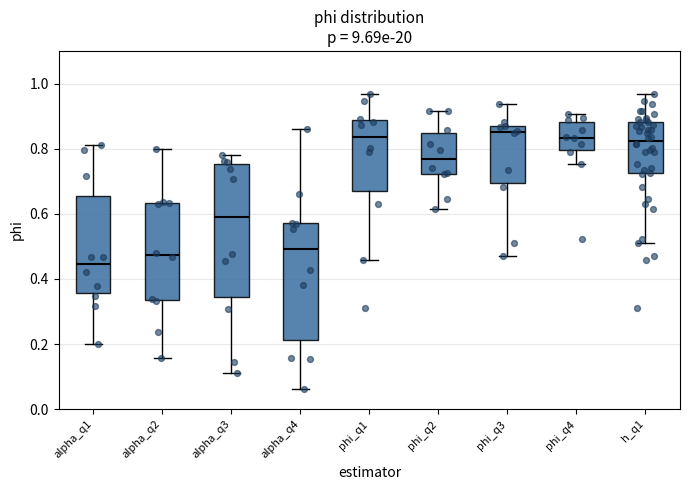

Where is the upper edge of the box for phi_q3 on the y-axis? The values are not printed on the chart, so give them approximately, as read against the axis.

0.86